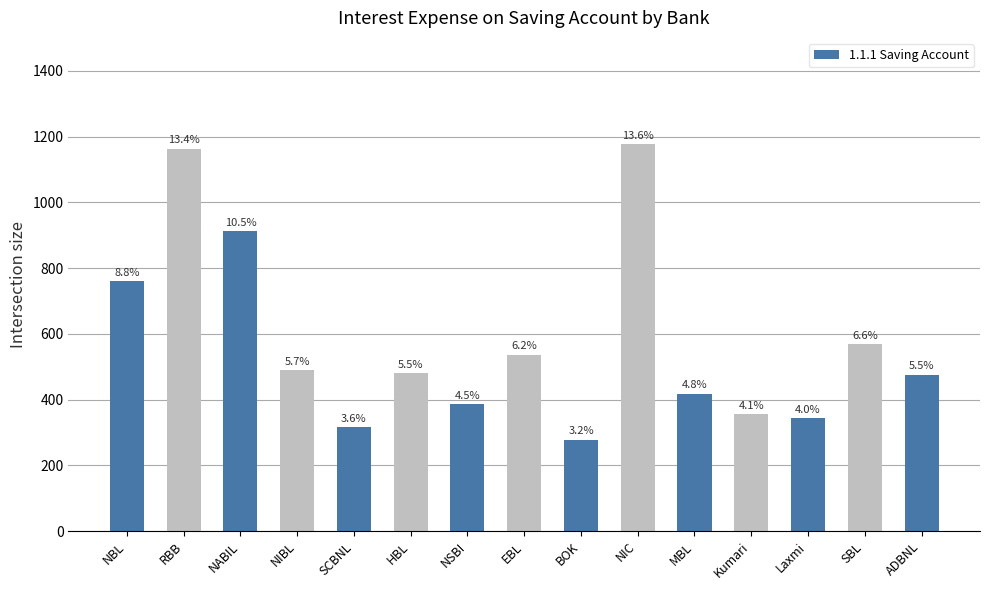

Rank the categories by value from lowest to highest.

BOK, SCBNL, Laxmi, Kumari, NSBI, MBL, ADBNL, HBL, NIBL, EBL, SBL, NBL, NABIL, RBB, NIC